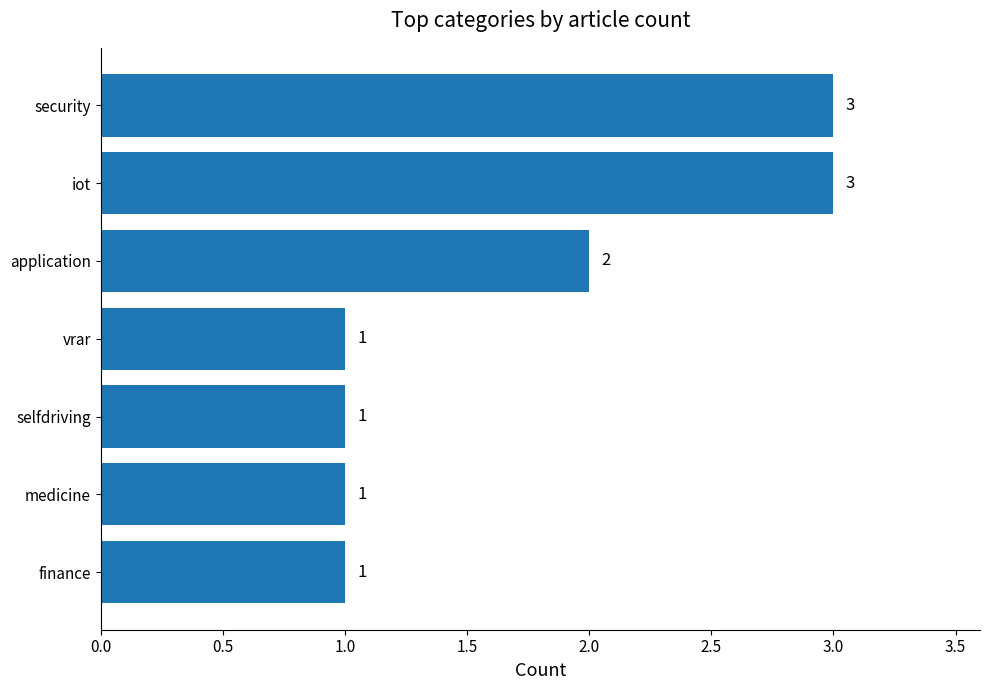

Is it true that the value at selfdriving is 2?

False